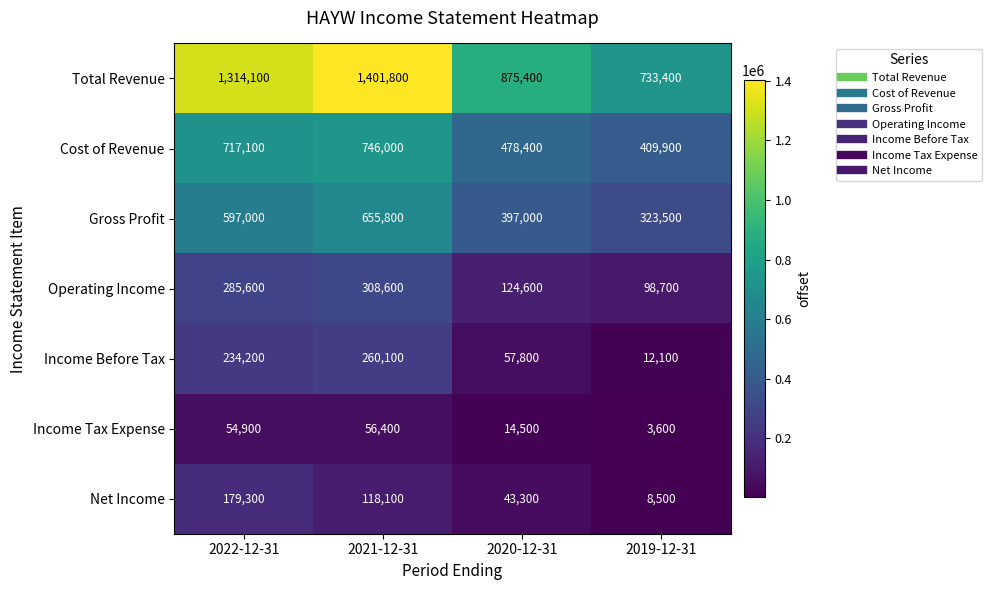

Read the Operating Income value at 2019-12-31.

98700